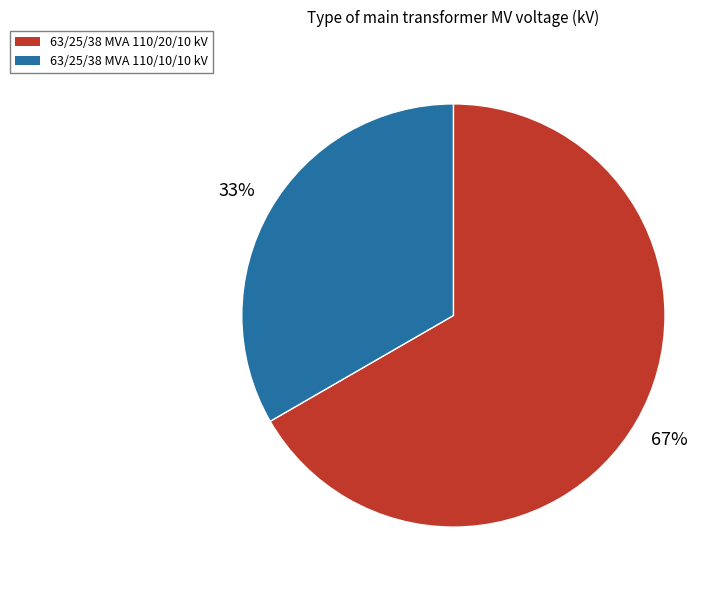

Does any single category account for the majority?

Yes